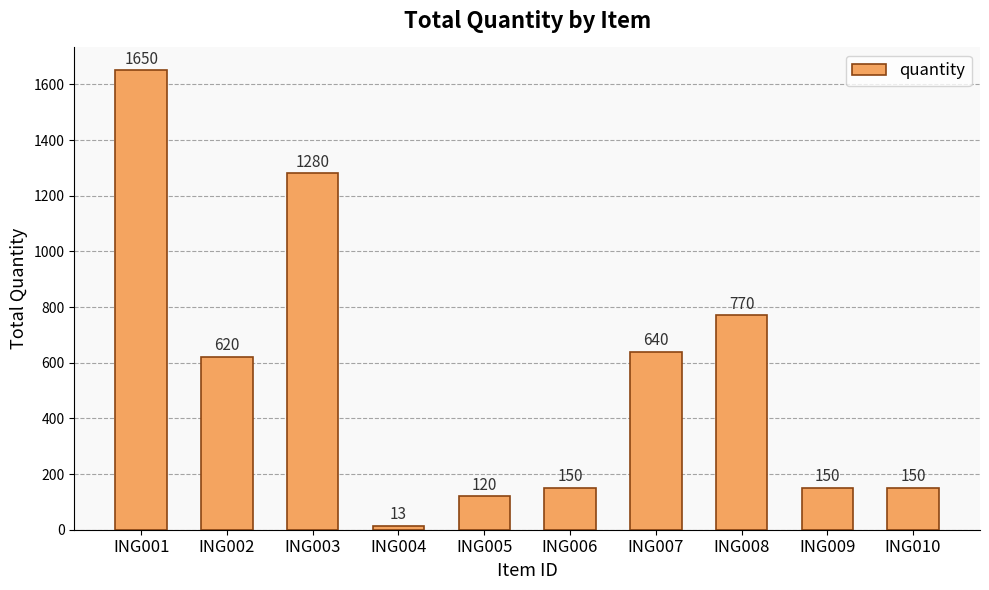

Between ING009 and ING003, which is larger?

ING003